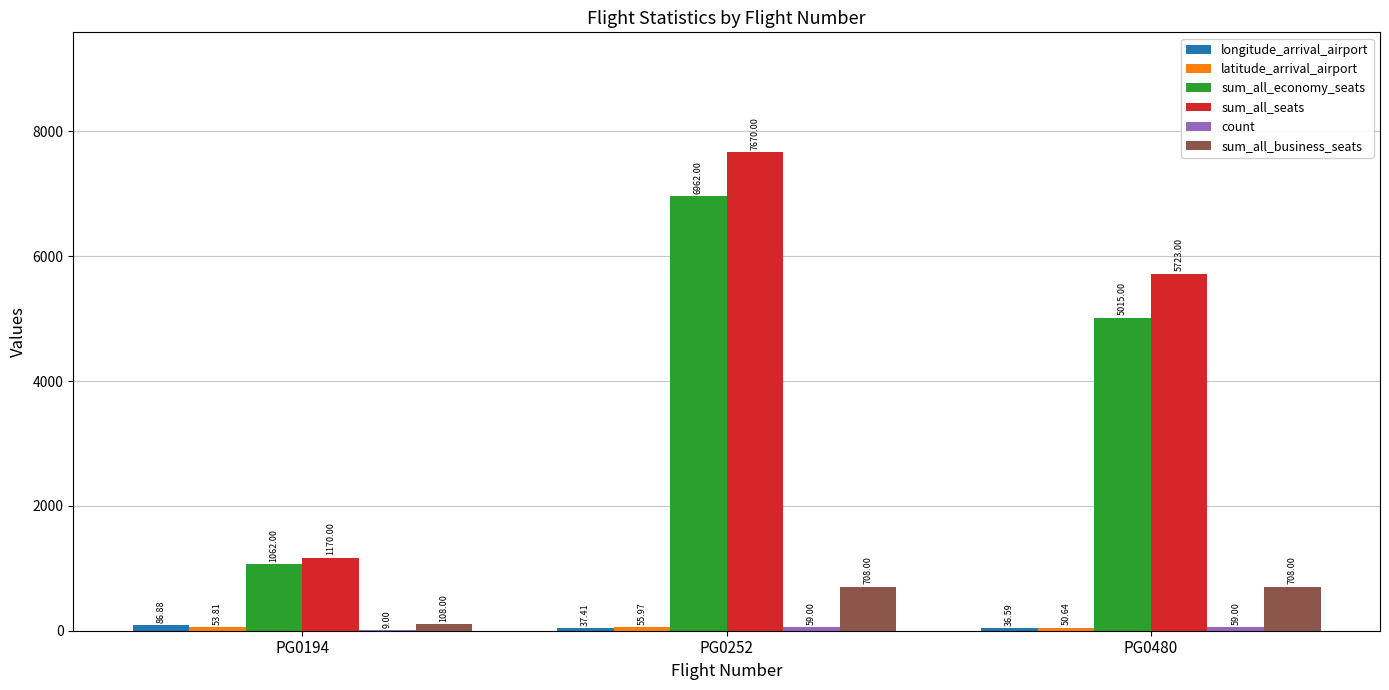

Does the chart contain stacked bars?

No